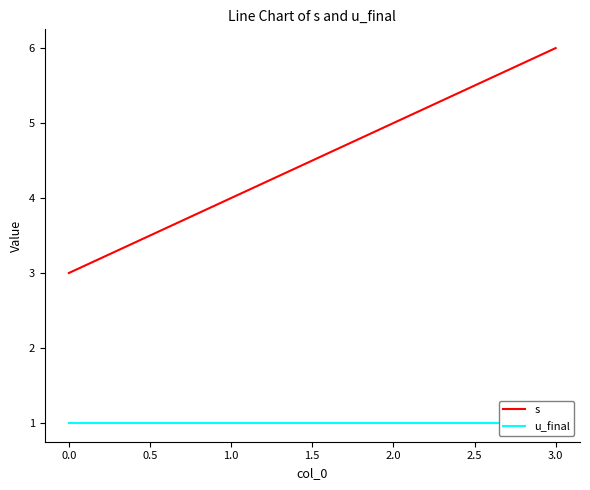

Rank the series by their maximum value, from lowest to highest.

u_final, s